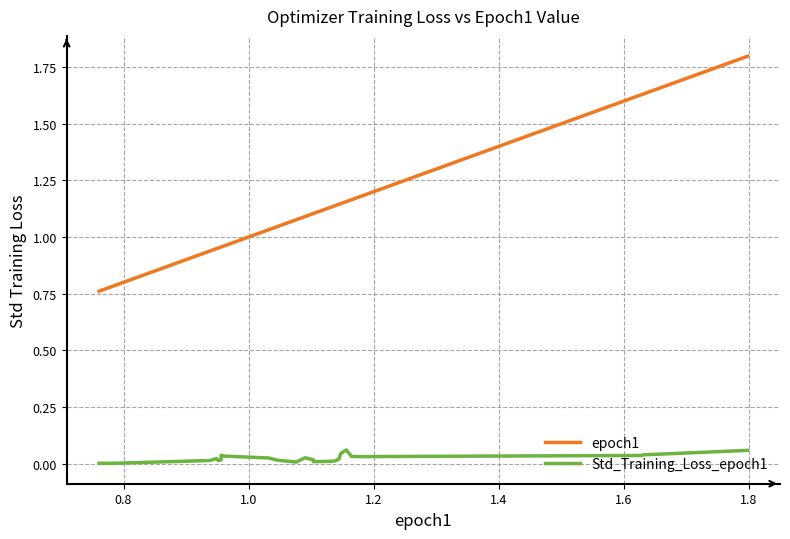

What is the sum of all epoch1 values?

26.8